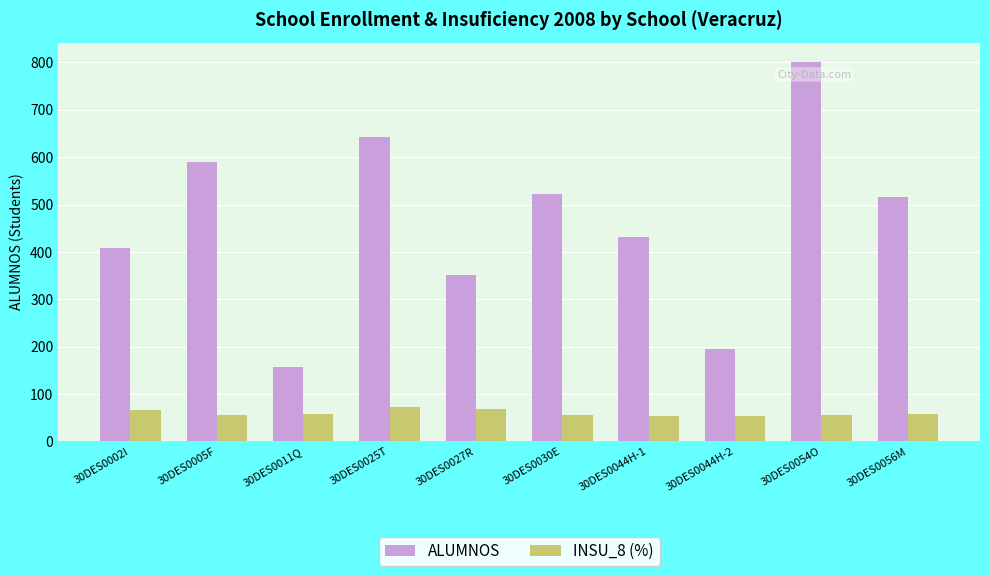

The value of INSU_8 (%) at 30DES0025T is 72.8. True or false?

True